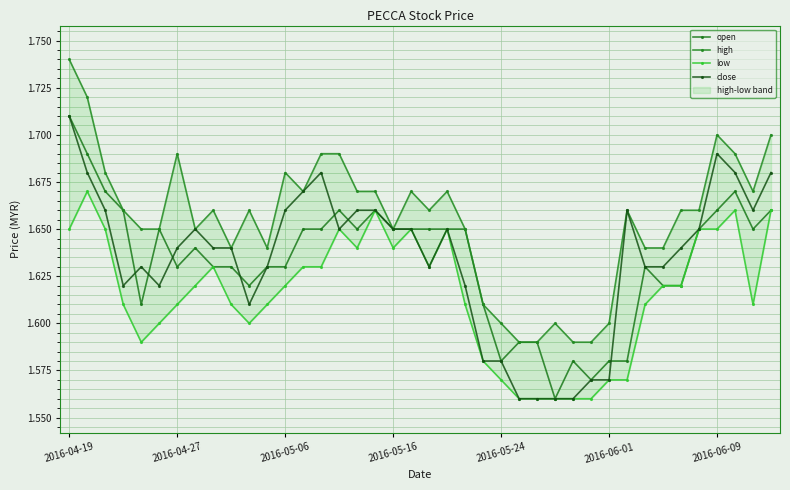

How many open values are between 1 and 2?

40